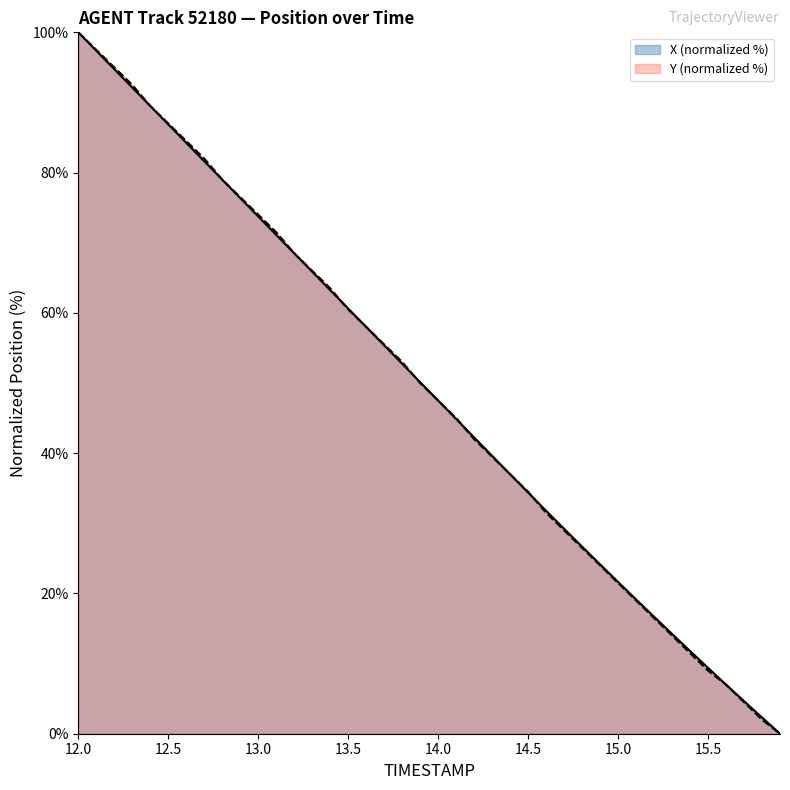

At which category is the sum across all series the highest?

12.0